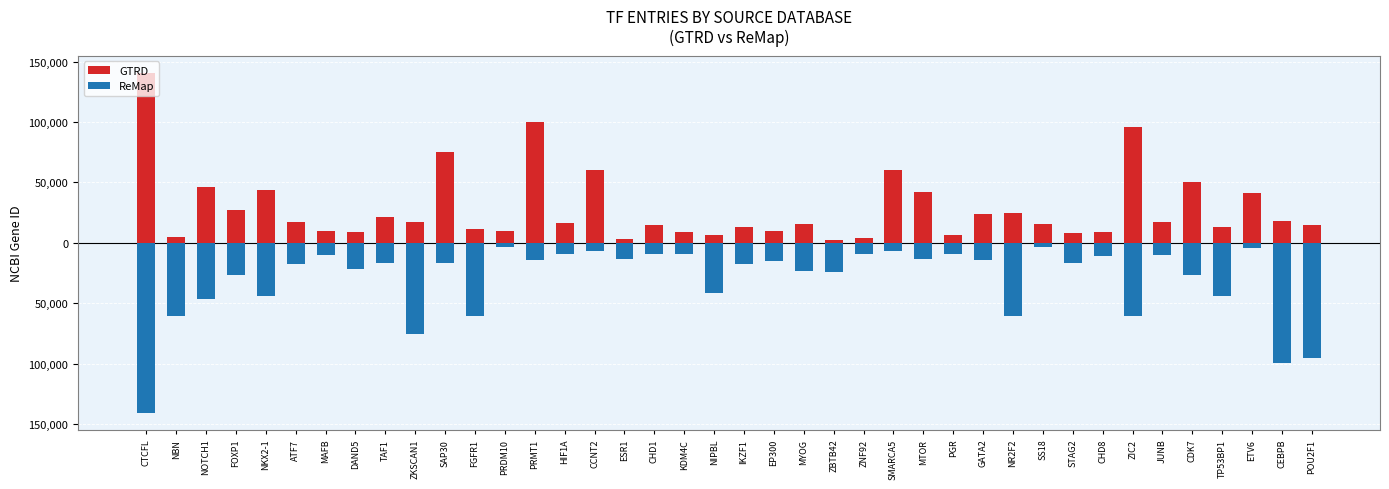

What is the difference between the highest and lowest values at FOXP1?

54172